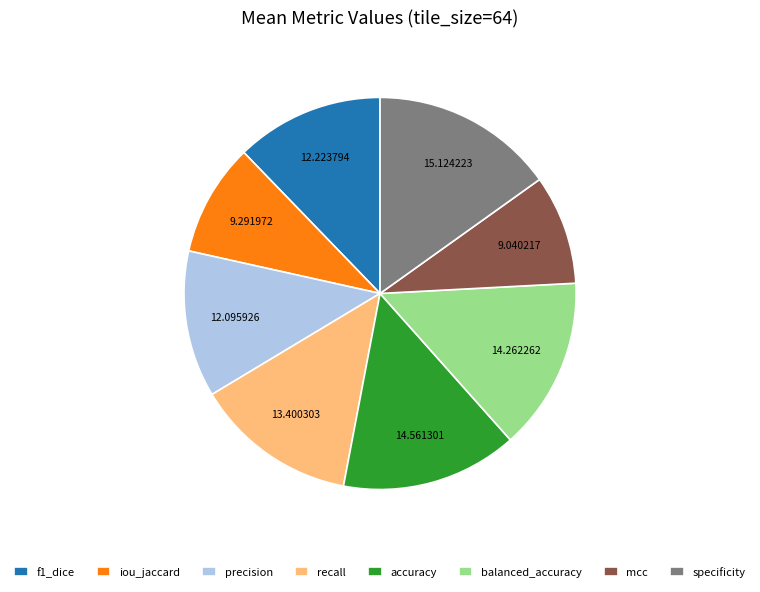

Combined, do recall and specificity account for over 50%?

No